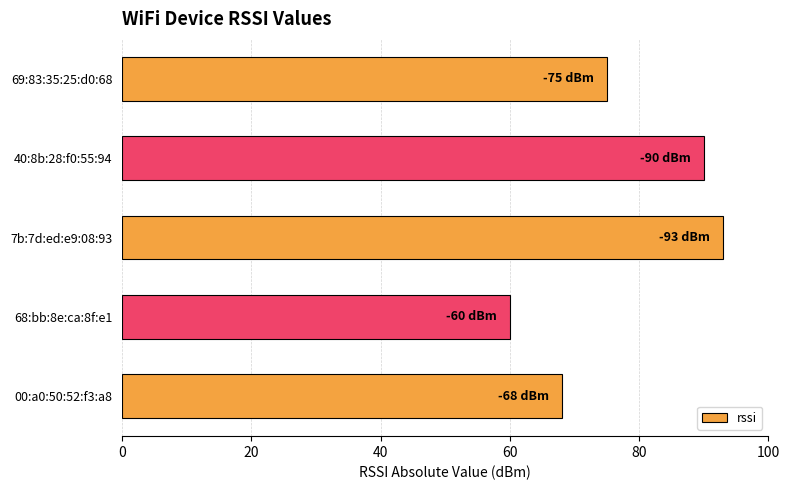

What is the approximate value at 40:8b:28:f0:55:94?

90